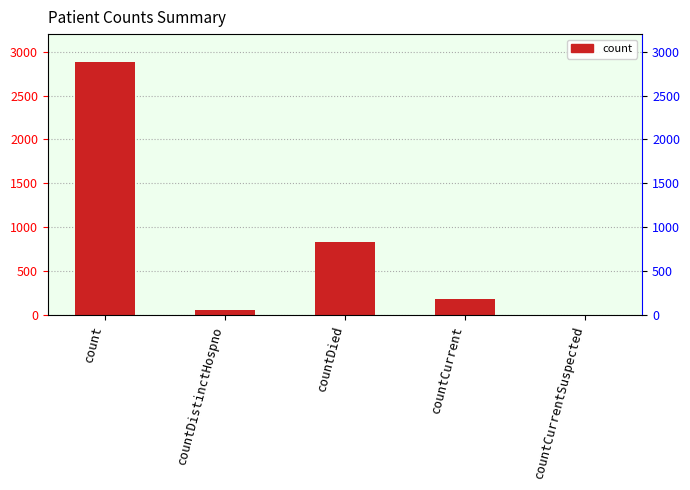

What is the greatest value displayed?

2883